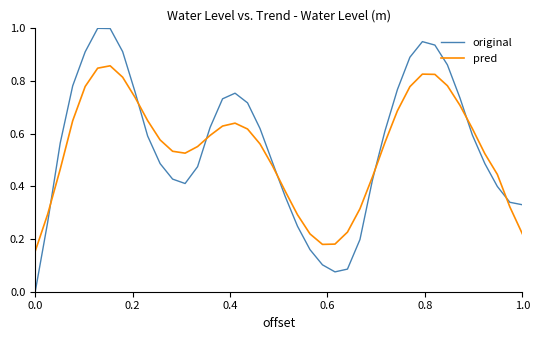

List the series in order of their peak value, lowest first.

pred, original